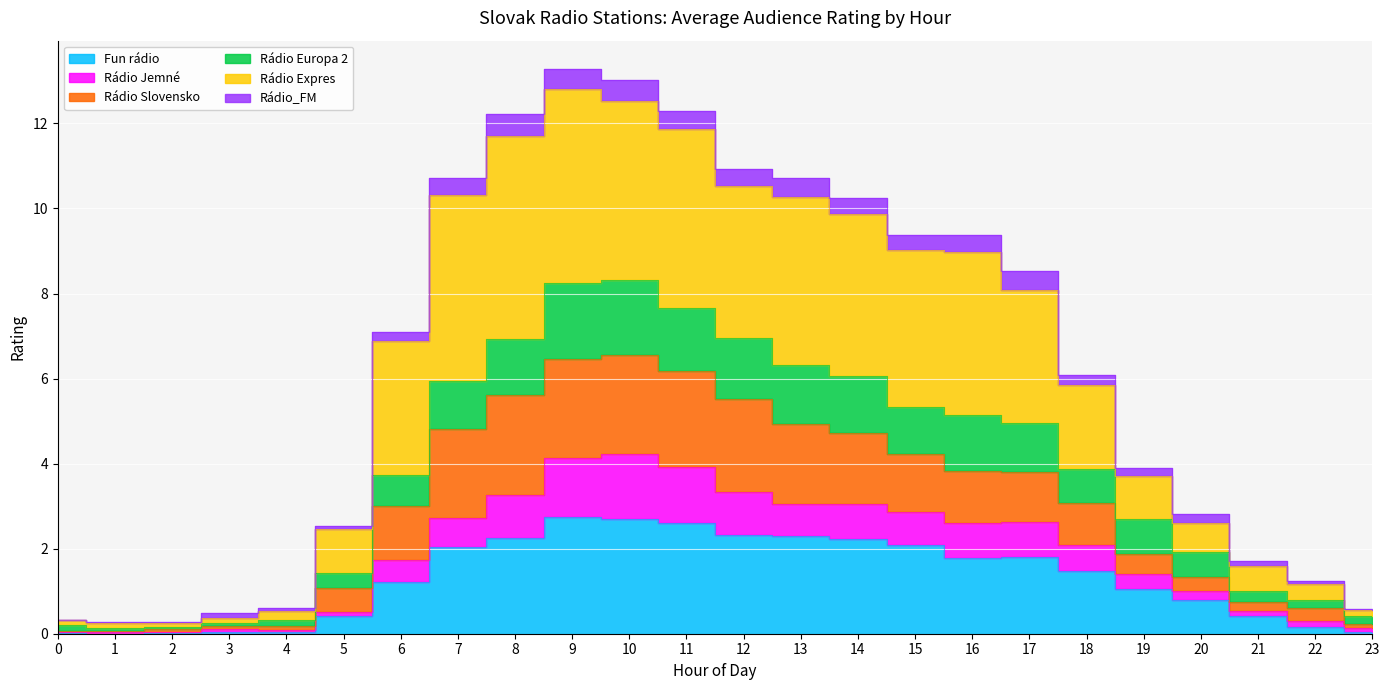

True or false: Rádio Europa 2 has a value of 8.3 at 10.

True